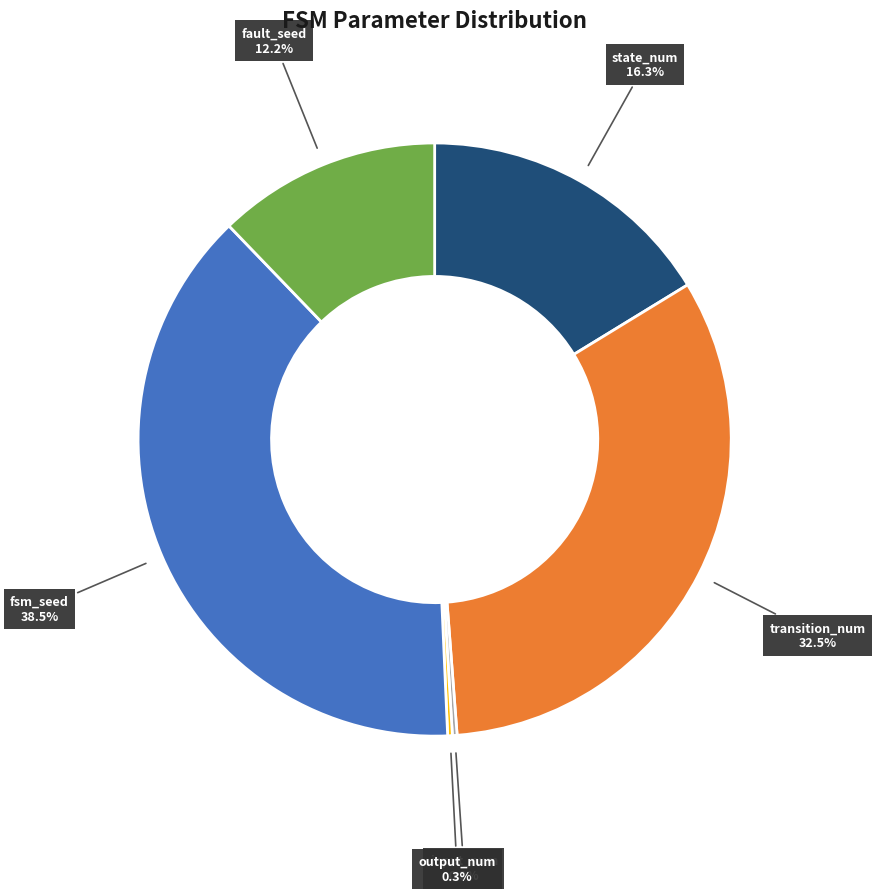

Is there a majority slice in this chart?

No